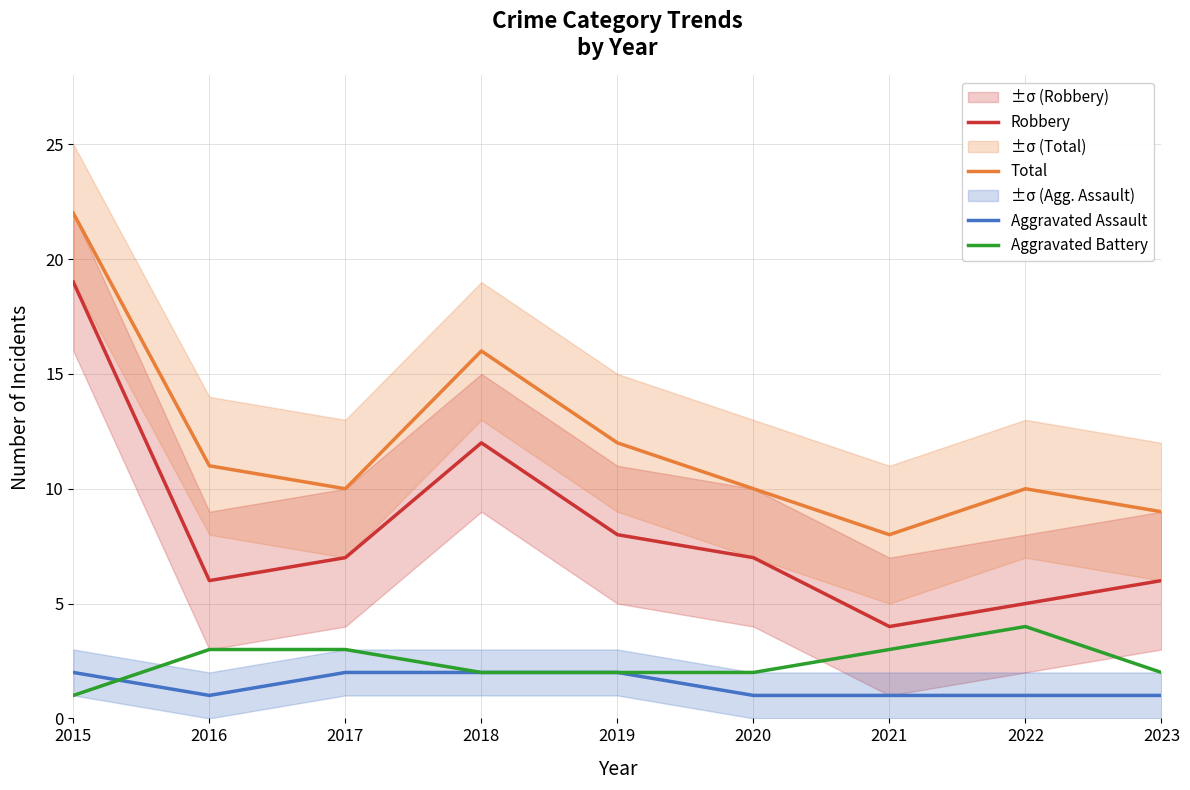

In Aggravated Battery, how many points are higher than both neighbors (excluding endpoints)?

1